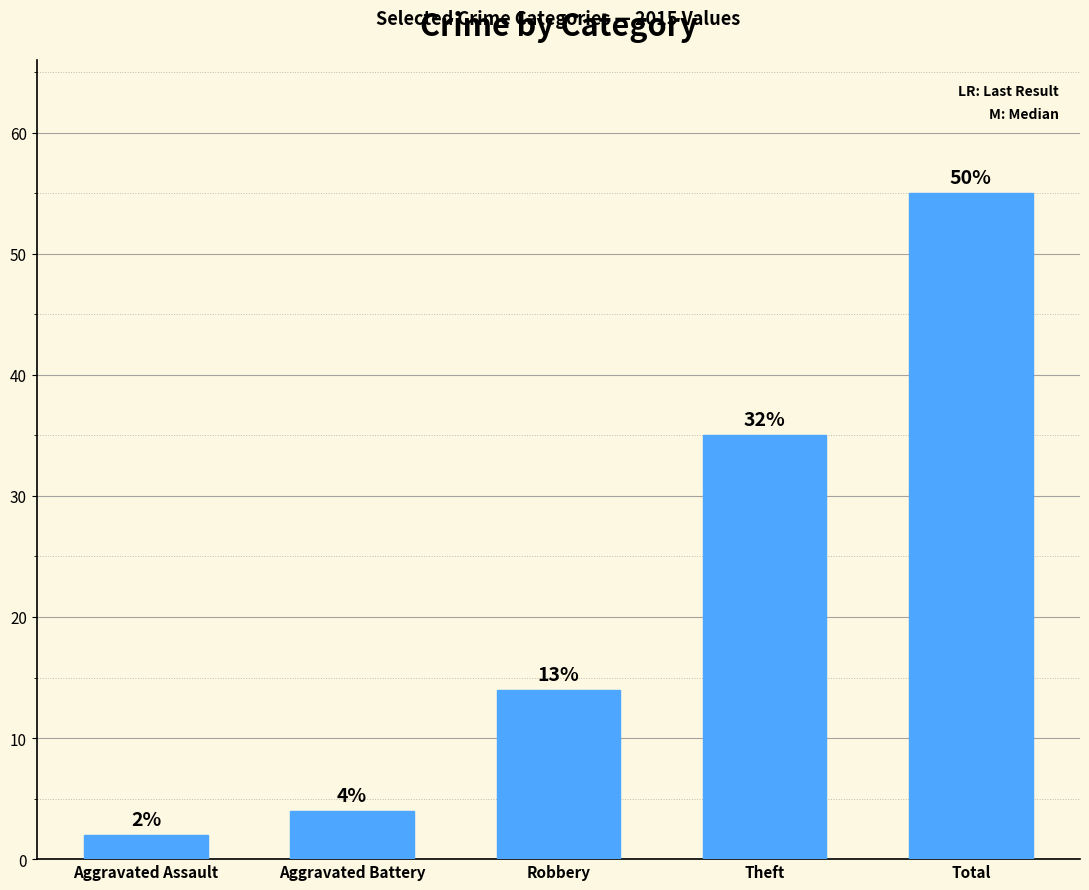

How many bars are there in total?

5